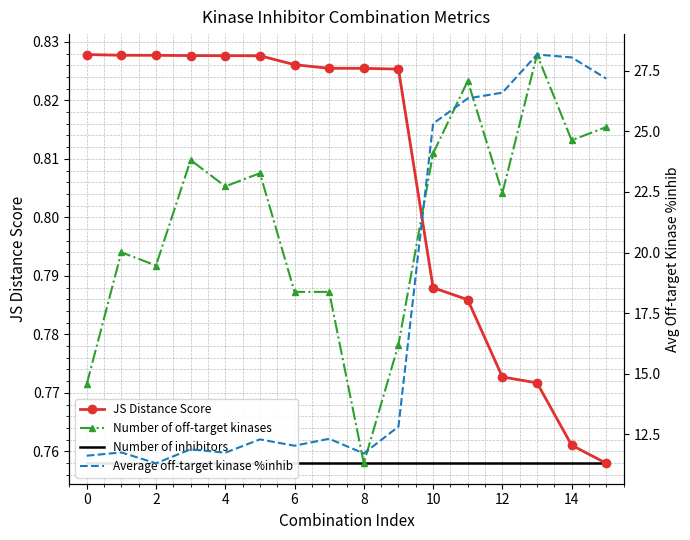

What is the sum of all Number of inhibitors values?

12.1